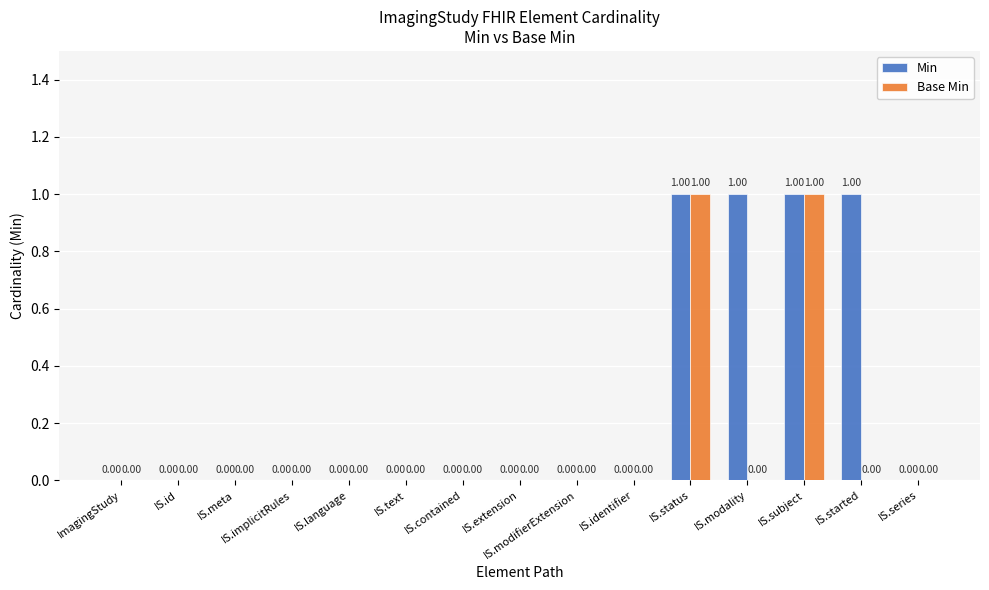

What is the difference between the maximum and second lowest values in the Min series?

1